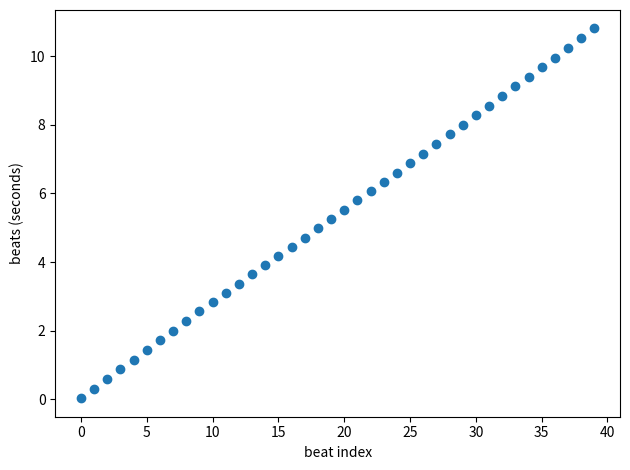

What is the range of Y values (max minus min)?

10.8